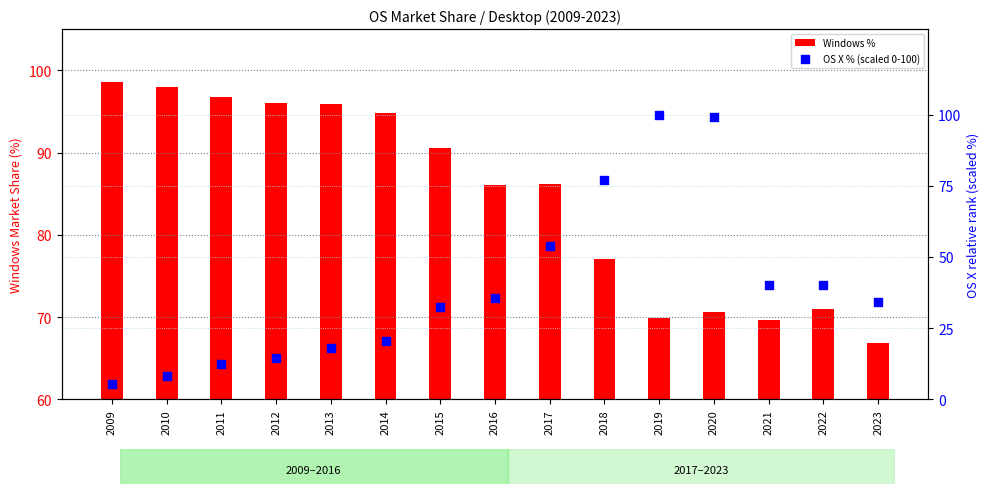

Which series contains the lowest Y value?

OS X % (scaled 0-100)